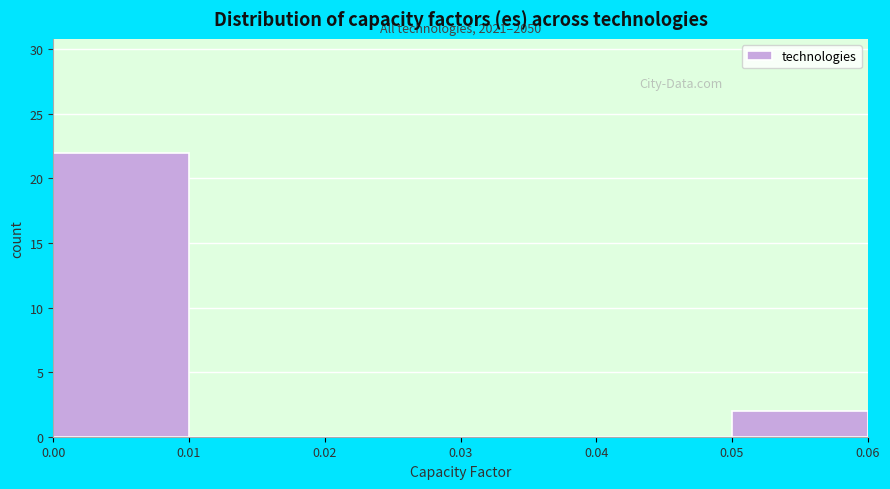

Which range on the x-axis has the tallest bar?

0.00 to 0.01